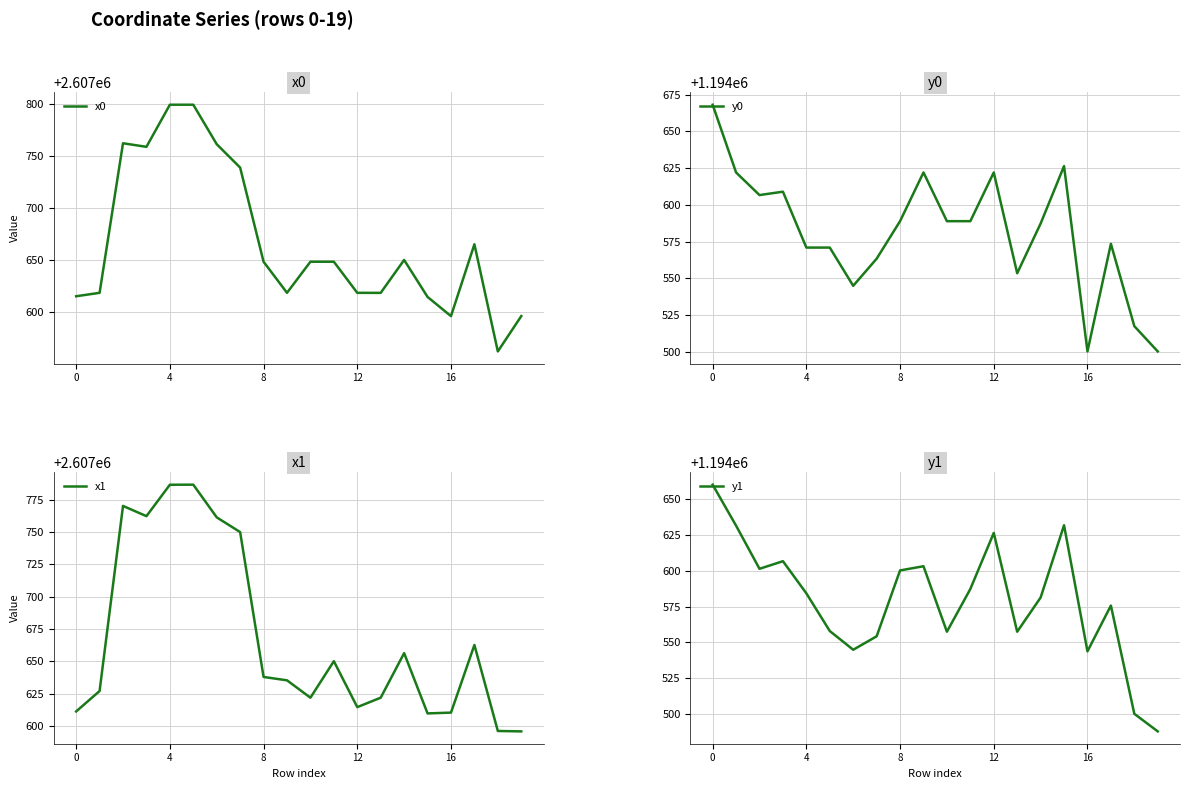

Which has a higher value, 14 or 6?

6